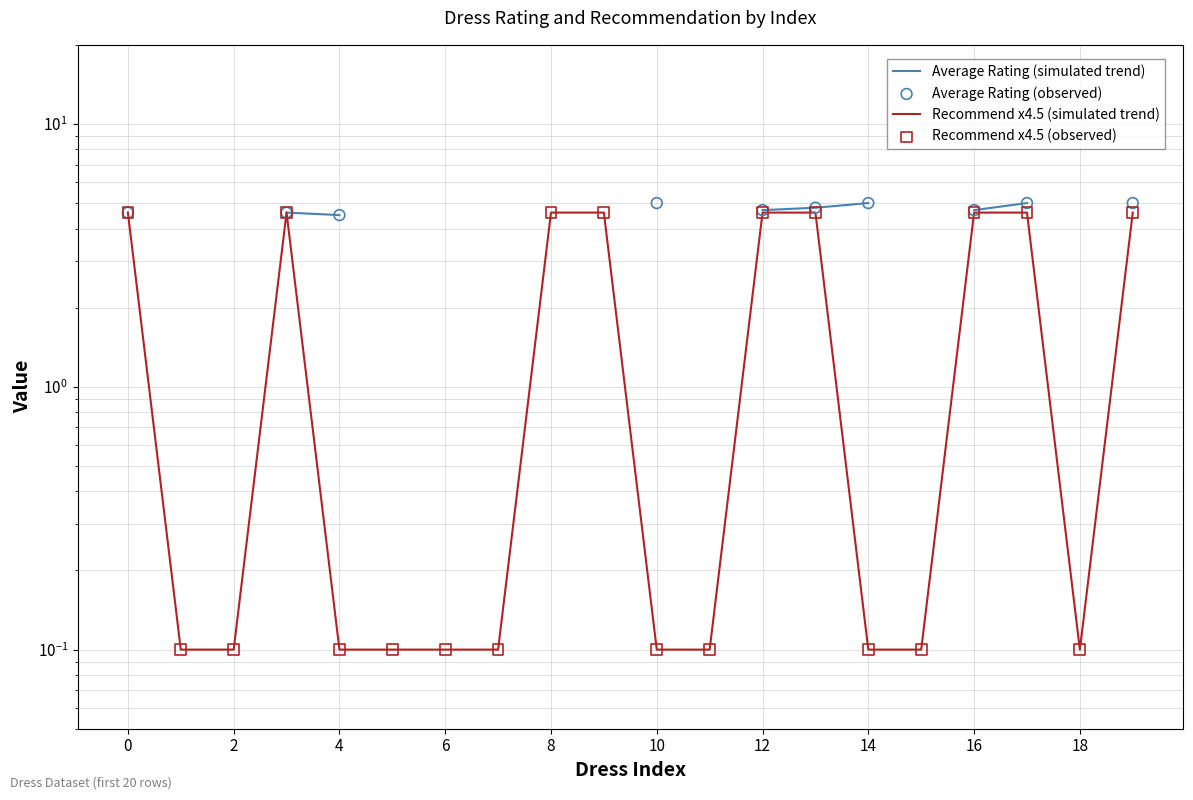

Which series reaches the minimum Y coordinate?

Recommend x4.5 (simulated trend)